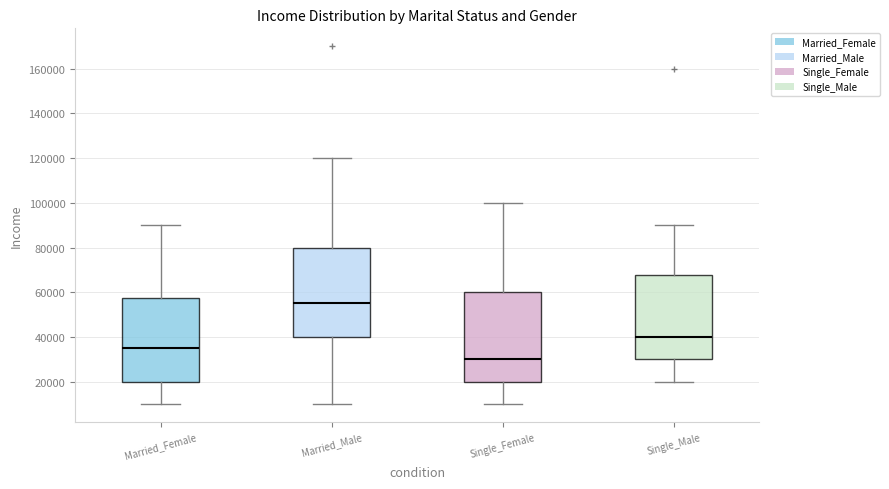

Reading left to right, read every box against the y-axis: the position of its median line, the range the box covers, and the ends of its whiskers. The values are not printed on the chart, so give them approximately, as read against the axis.

Married_Female: median 36000, box 20000 to 58000, whiskers 10000 to 90000
Married_Male: median 56000, box 40000 to 80000, whiskers 10000 to 120000
Single_Female: median 30000, box 20000 to 60000, whiskers 10000 to 100000
Single_Male: median 40000, box 30000 to 68000, whiskers 20000 to 90000